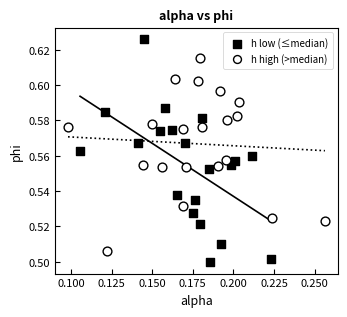

What are all the series names shown in the legend?

h low (≤median), h high (>median)